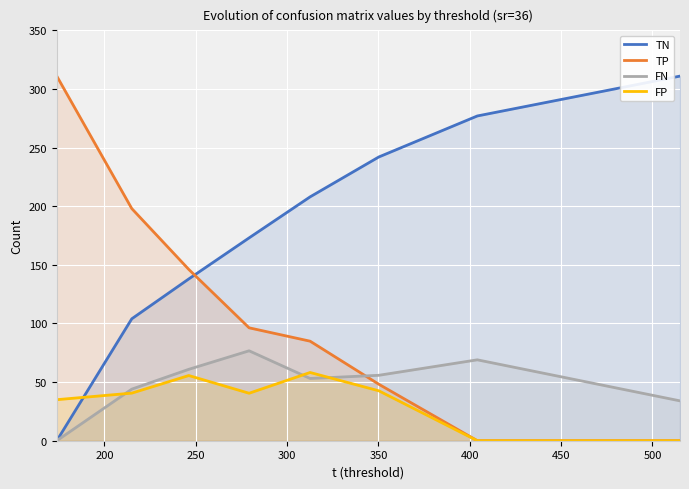

Which series has the largest total across all categories?

TN